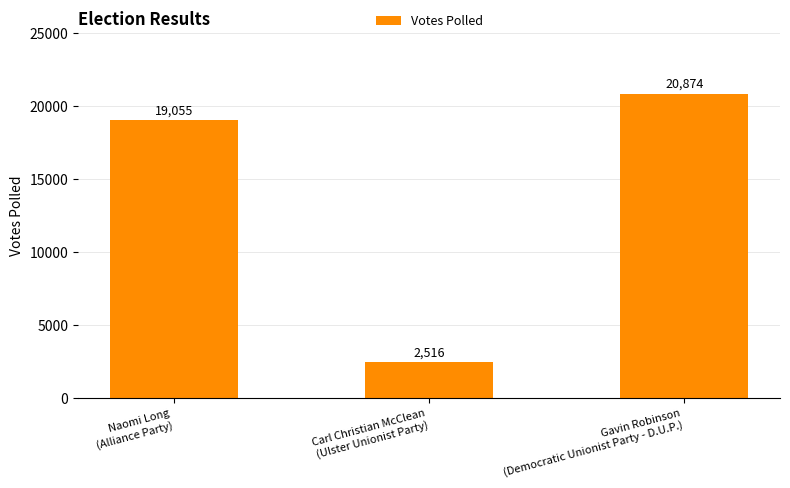

What is the minimum value shown in the chart?

2516